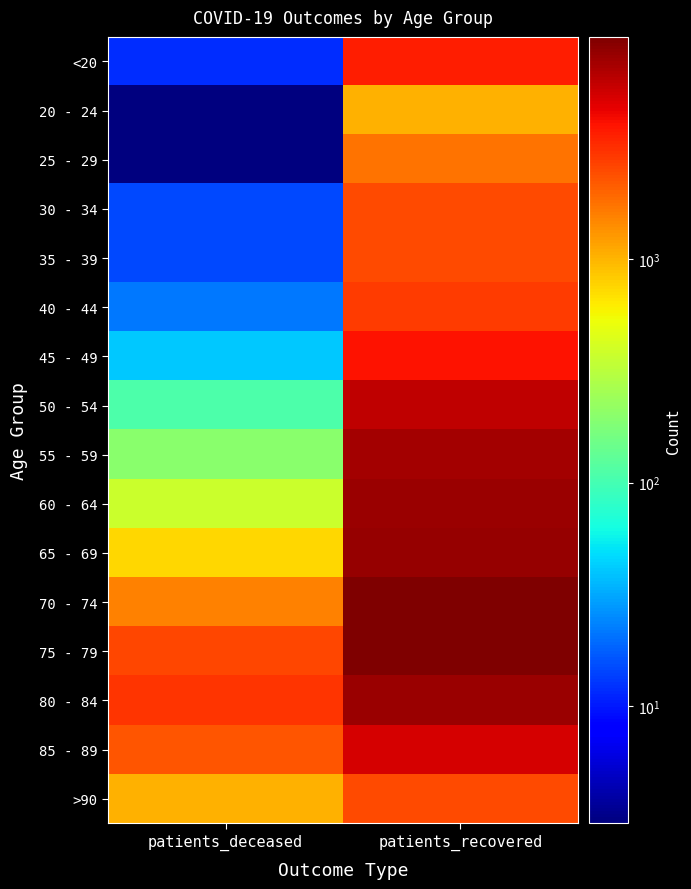

Which series has the widest spread of values?

70 - 74